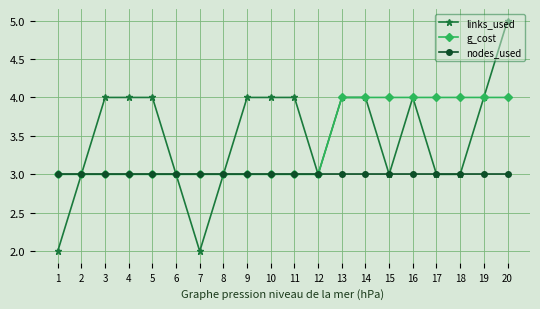

What is the approximate value of links_used at 19?

4